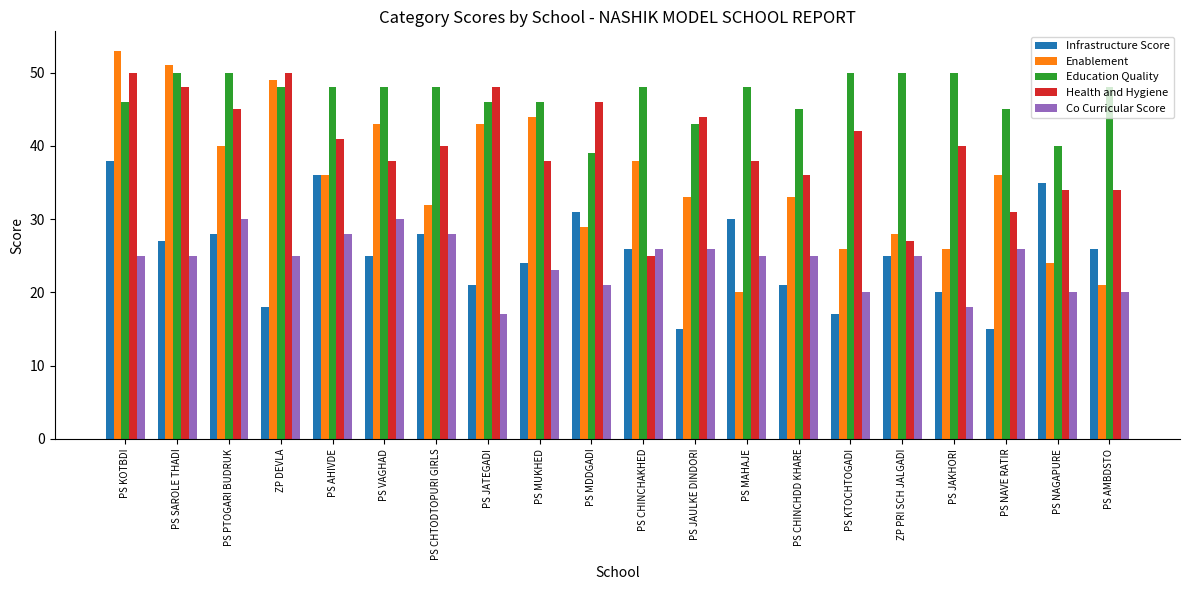

At which label does Health and Hygiene first exceed 40?

PS KOTBDI